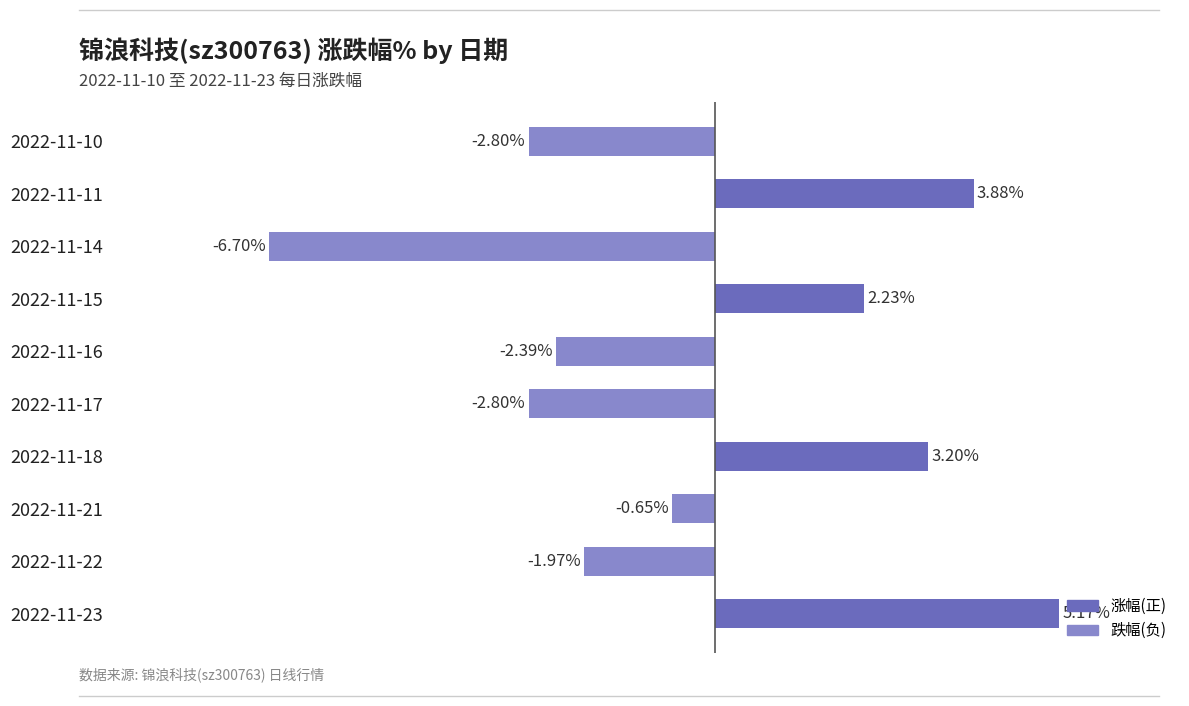

Which has a higher value, 2022-11-18 or 2022-11-15?

2022-11-18